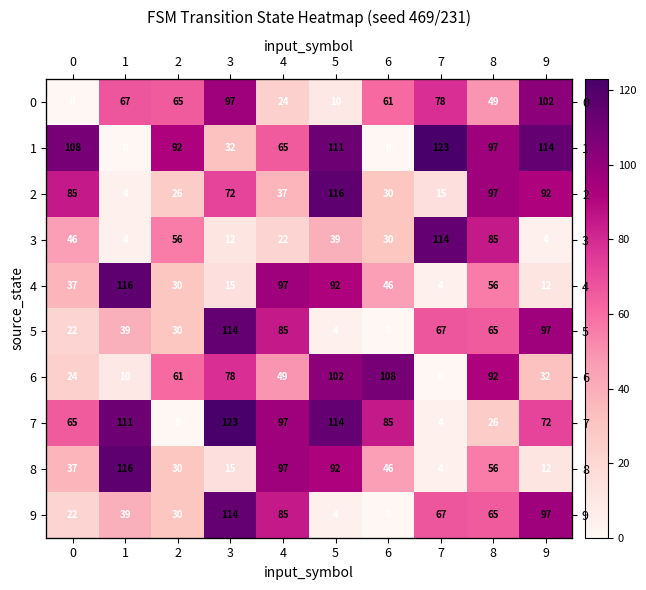

True or false: 5 has a value of 39 at 1.

True